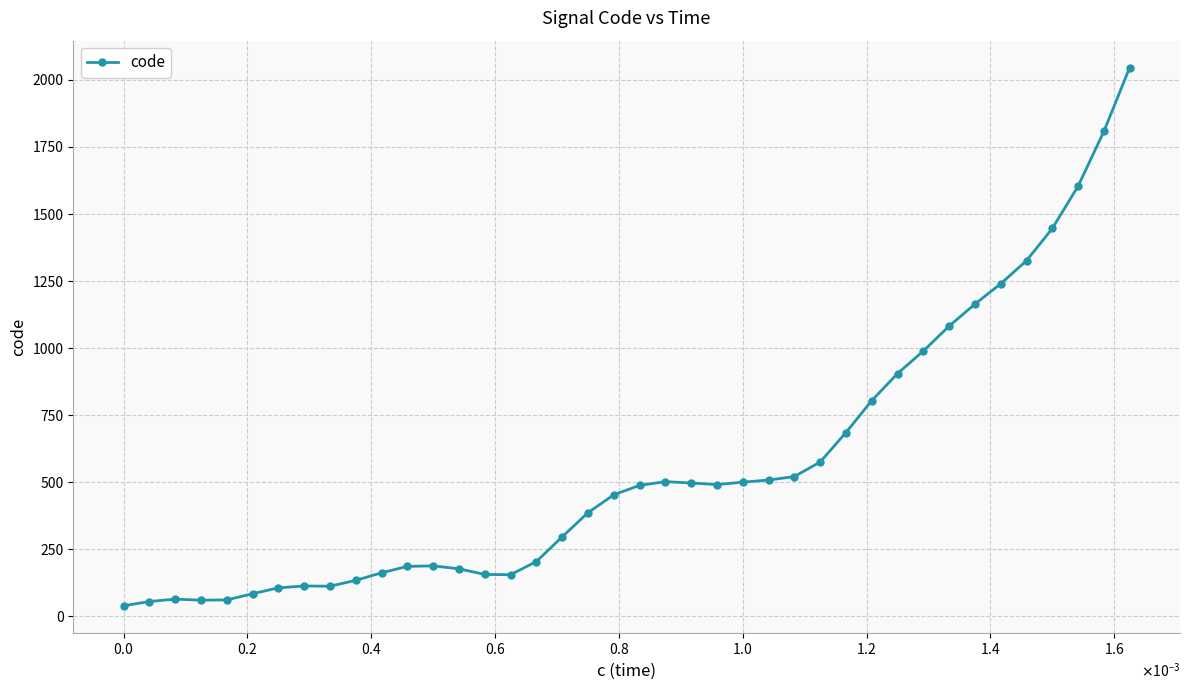

What is the value of the 3rd point from the left?

64